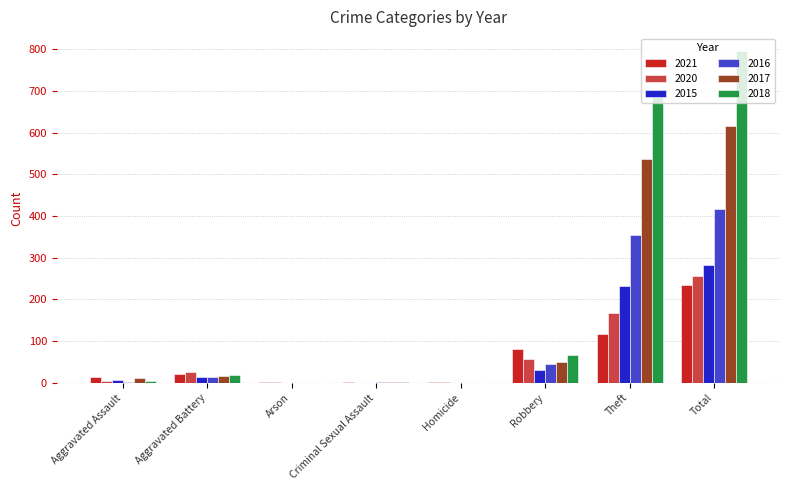

At which category is the sum across all series the highest?

Total